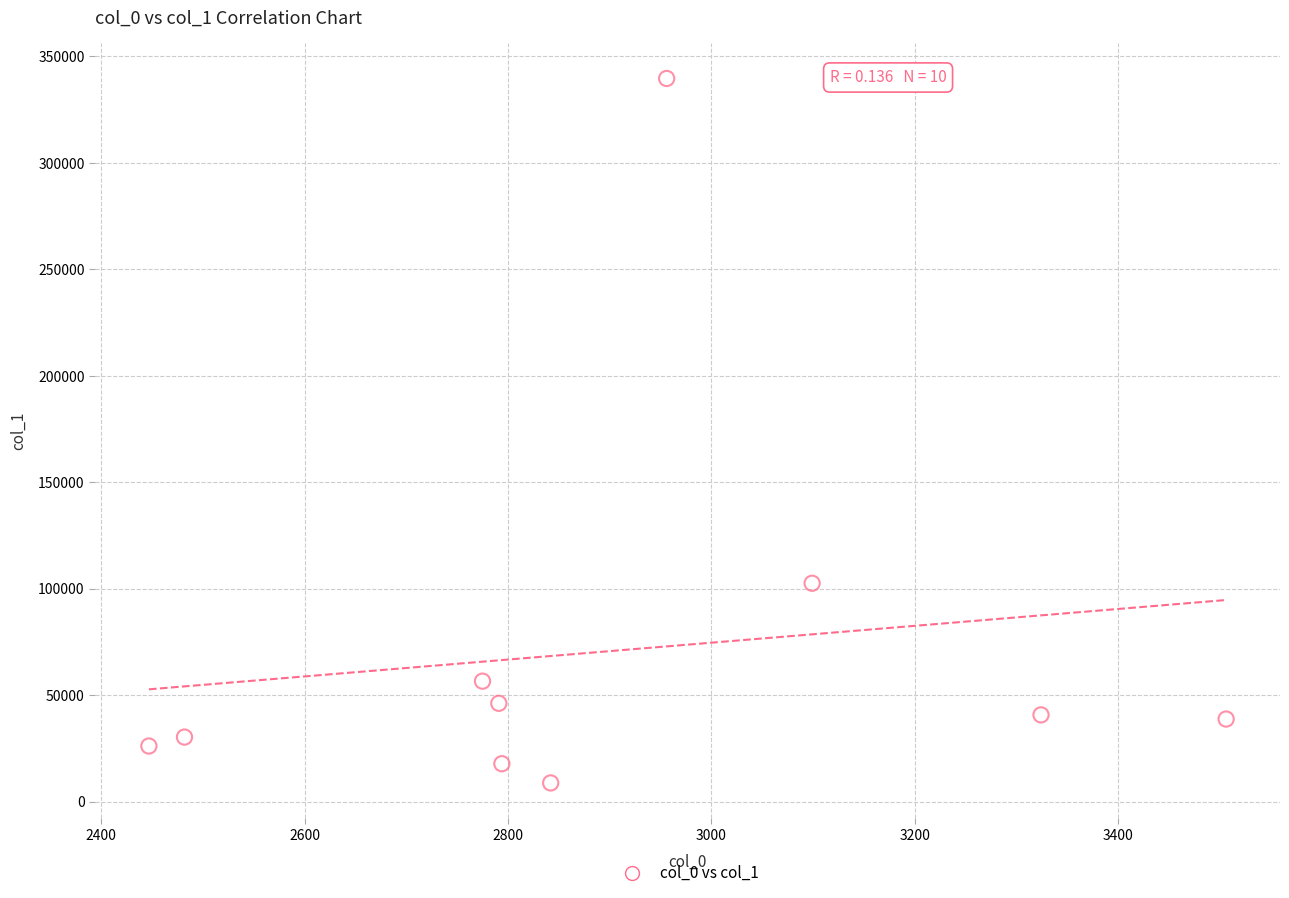

What Y value in the scatter plot is closest to 174218?

102557